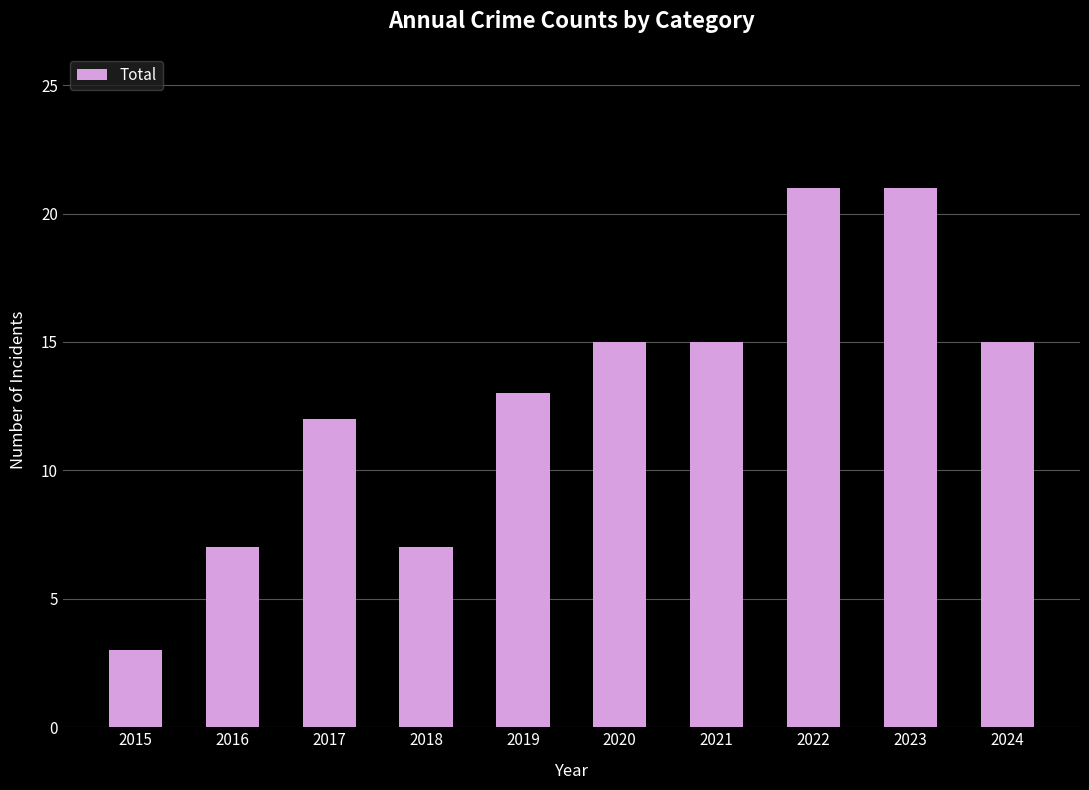

Which has a higher value, 2018 or 2021?

2021